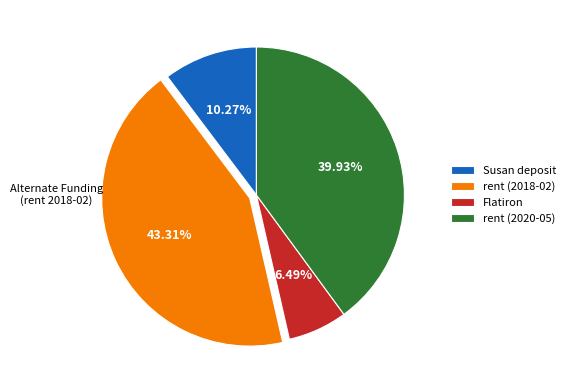

To the nearest percent, what portion does Susan deposit represent?

10%